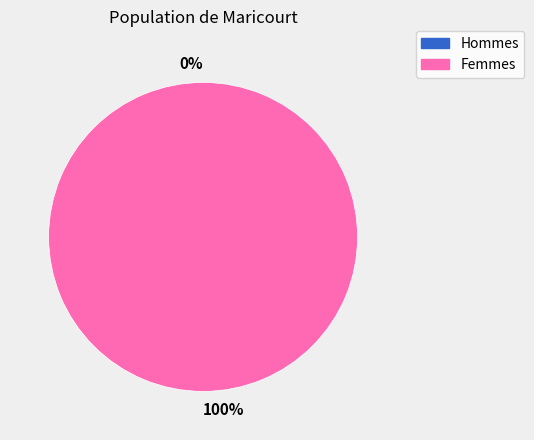

To the nearest percent, what is the average slice percentage?

50%